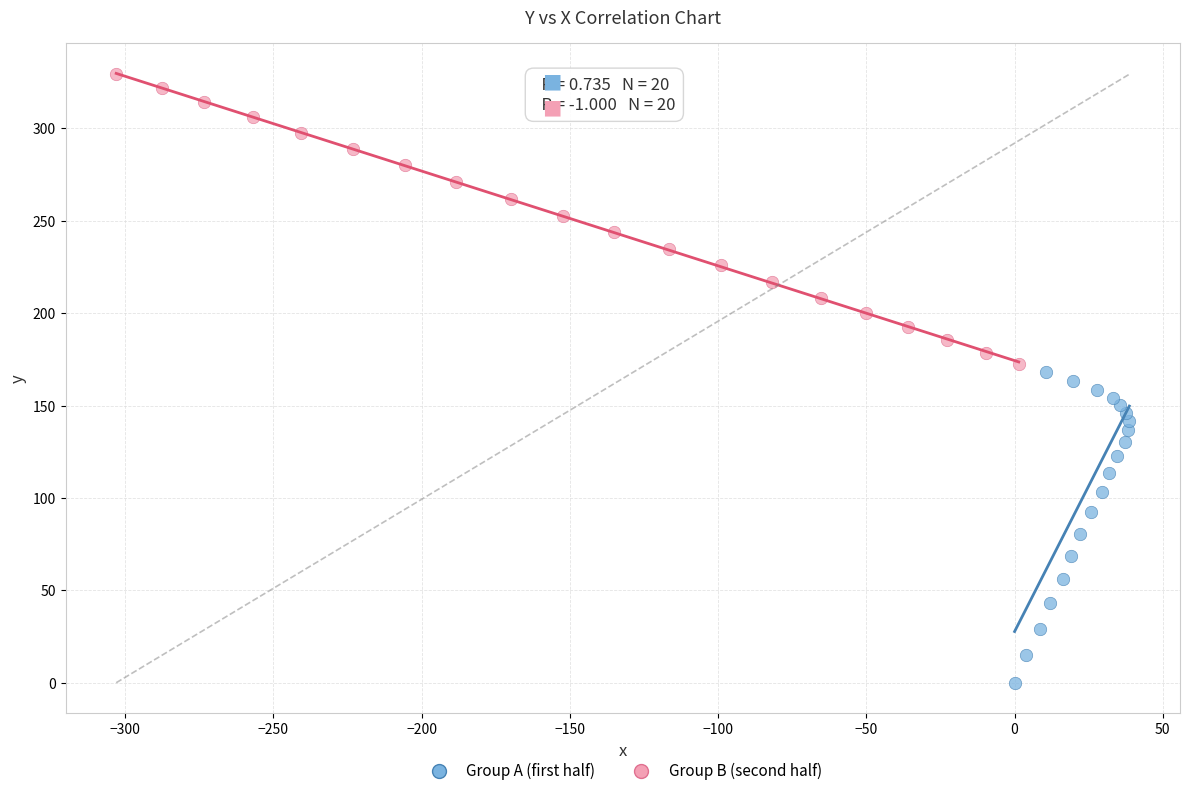

Which series has the widest spread of Y values?

Group A (first half)